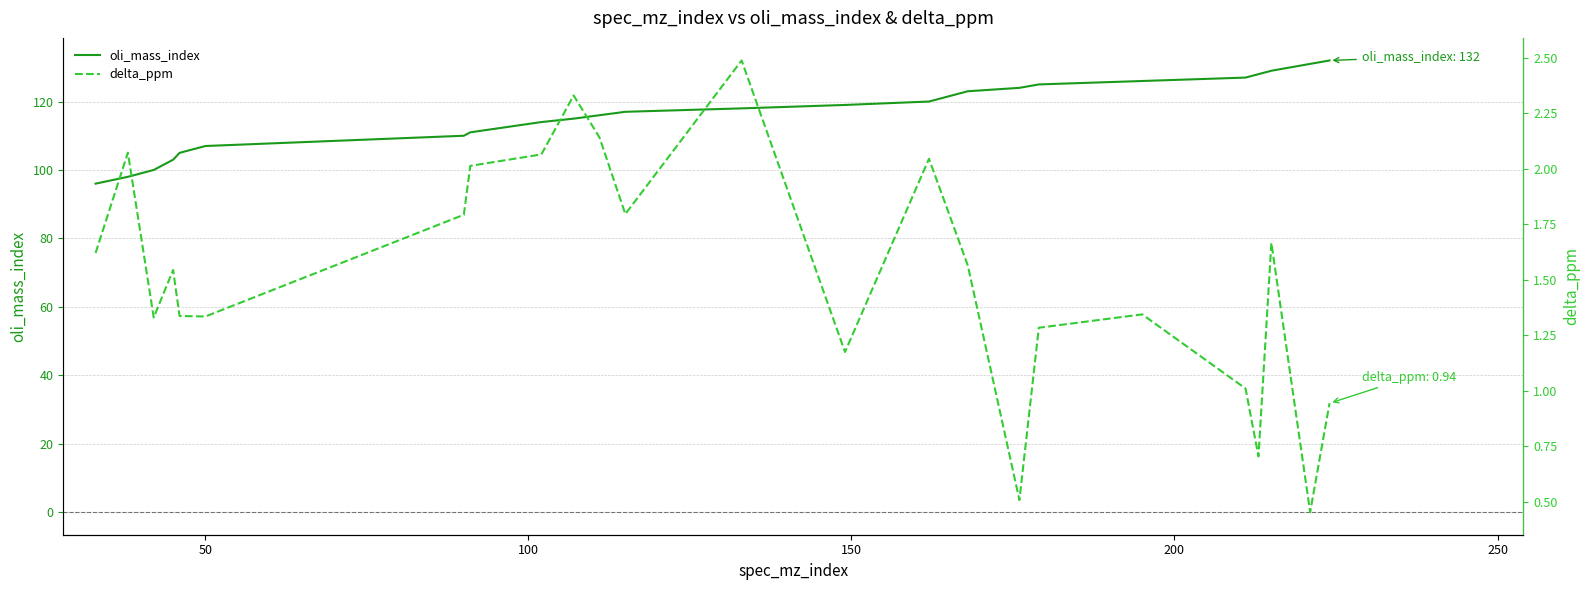

Which series has the largest total across all categories?

oli_mass_index